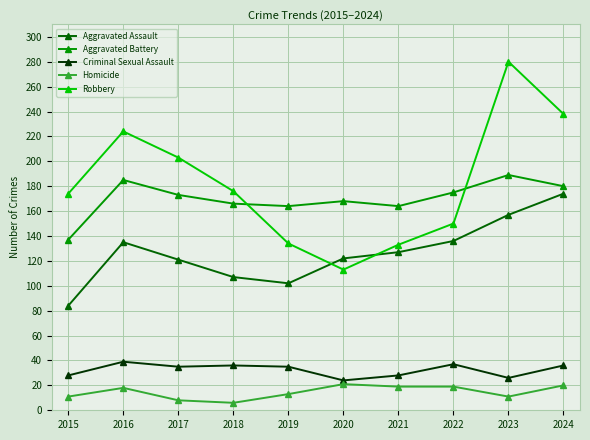

What is the value of the Robbery point at the 1st from the left?

174